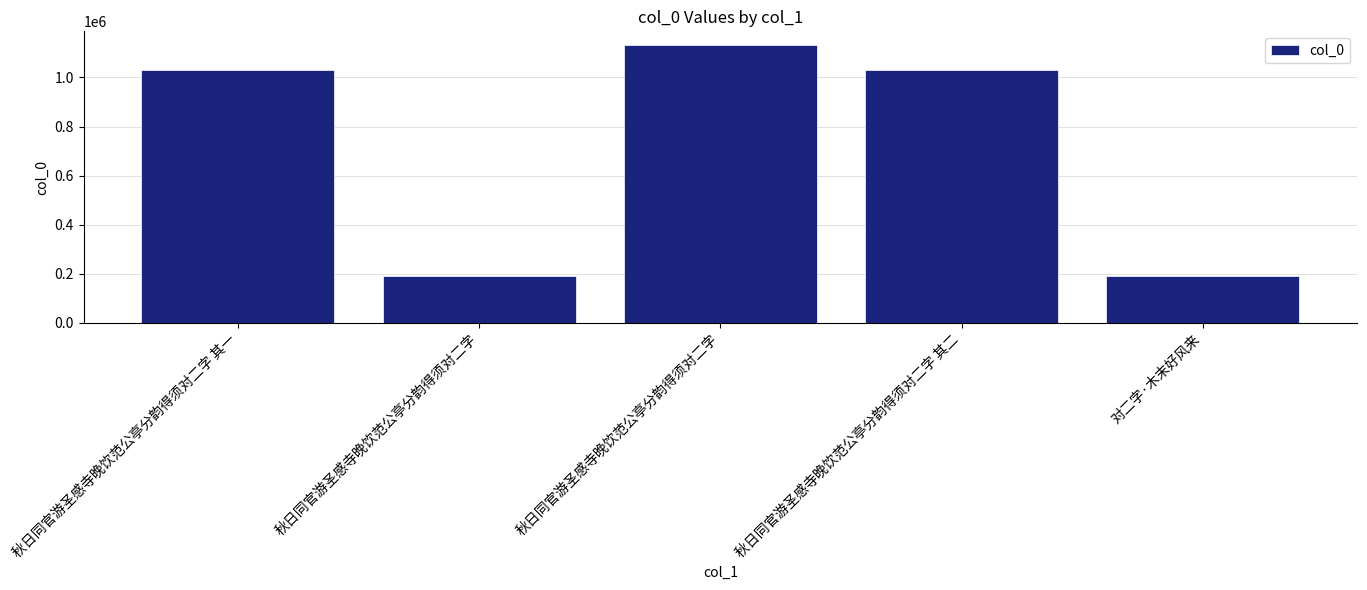

How many distinct data groups are displayed?

1